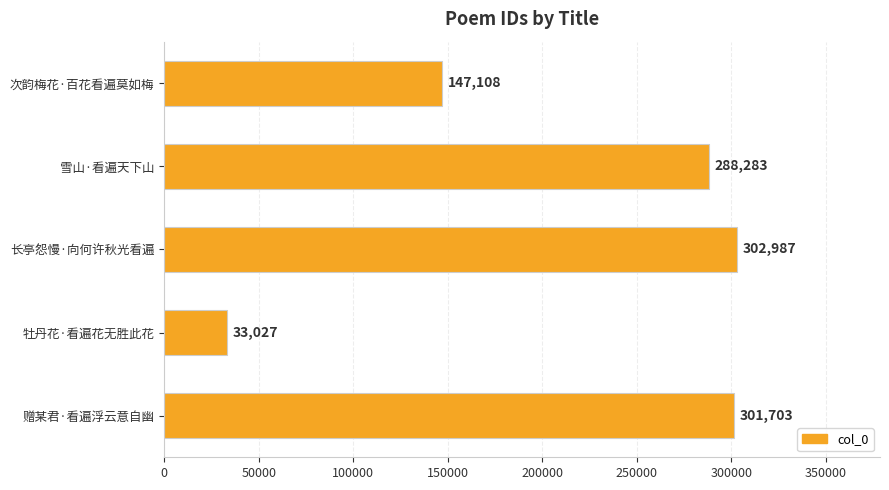

Reading bottom to top, transcribe all the data shown in this chart.

赠某君·看遍浮云意自幽=301703	牡丹花·看遍花无胜此花=33027	长亭怨慢·向何许秋光看遍=302987	雪山·看遍天下山=288283	次韵梅花·百花看遍莫如梅=147108